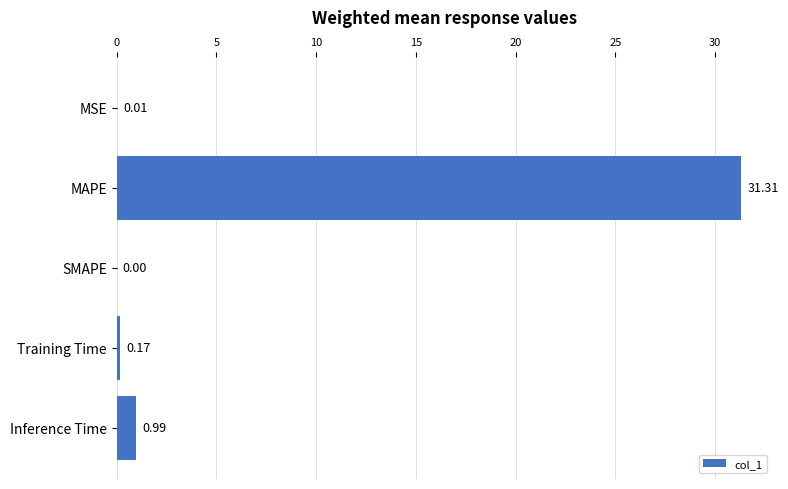

How many categories are shown in the chart?

5